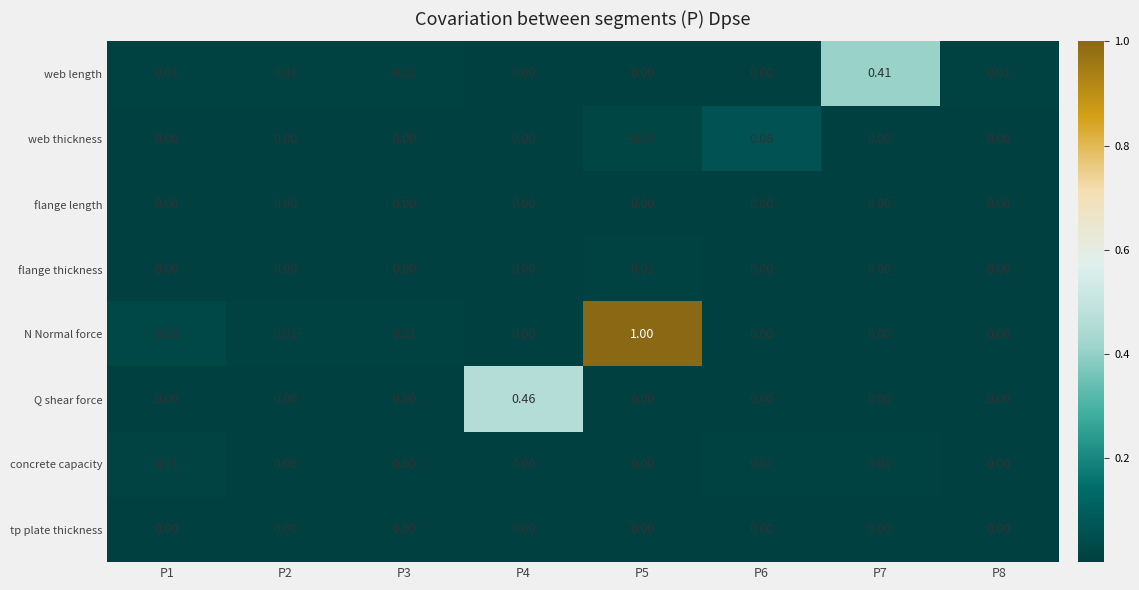

Which series has the largest total across all categories?

N Normal force